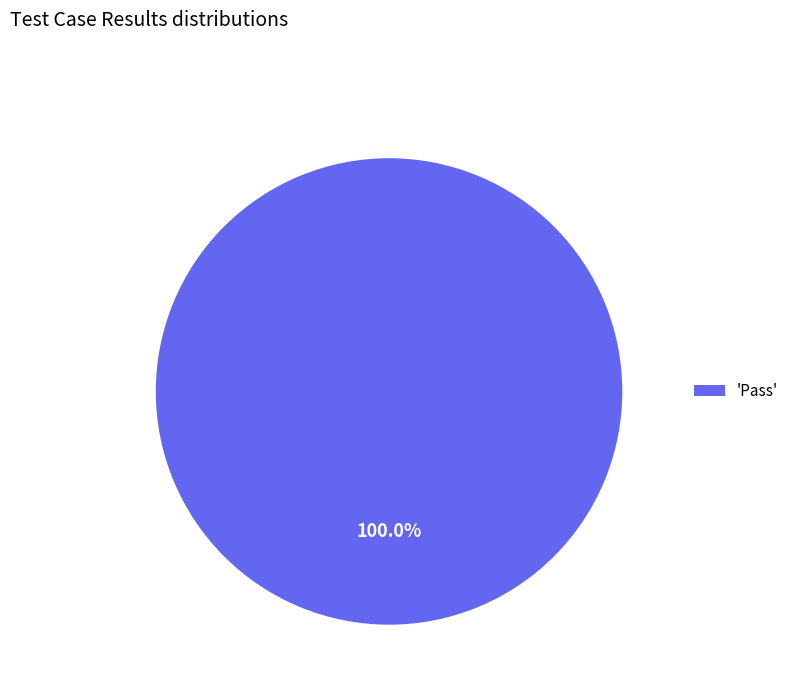

Is there a majority slice in this chart?

Yes